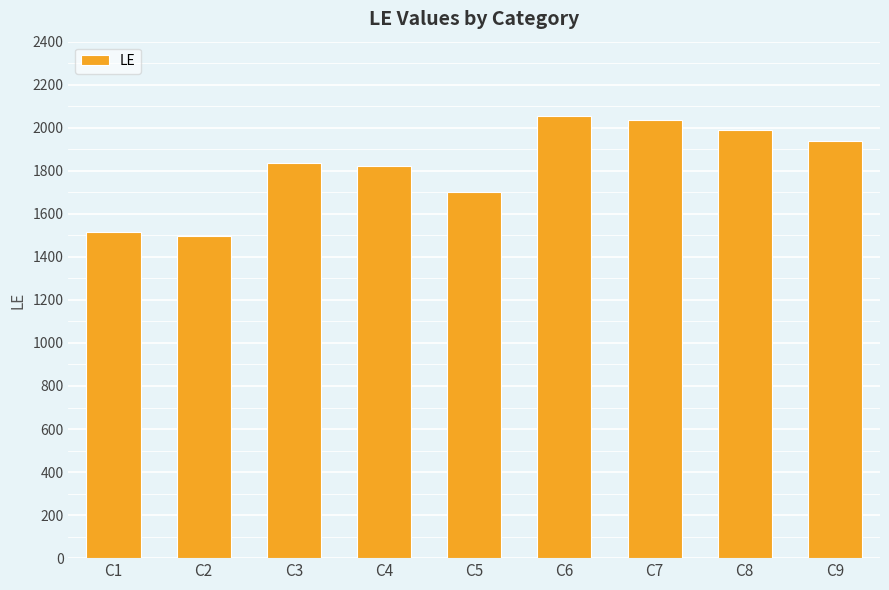

Between C5 and C8, which is larger?

C8